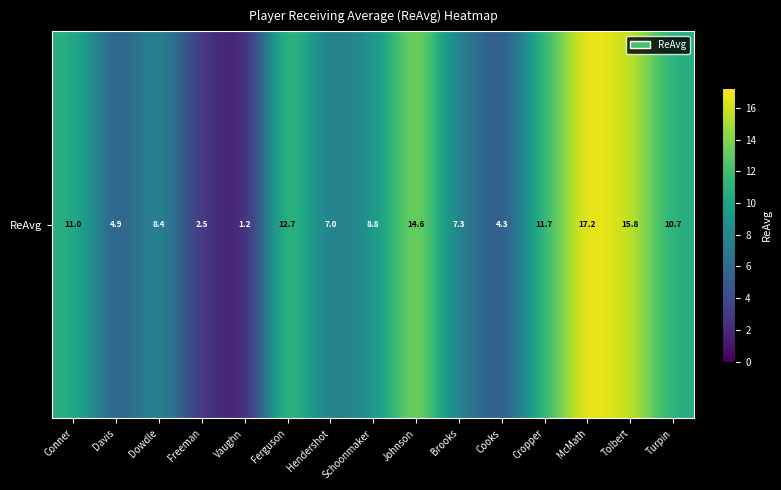

How many data points are above 8?

9